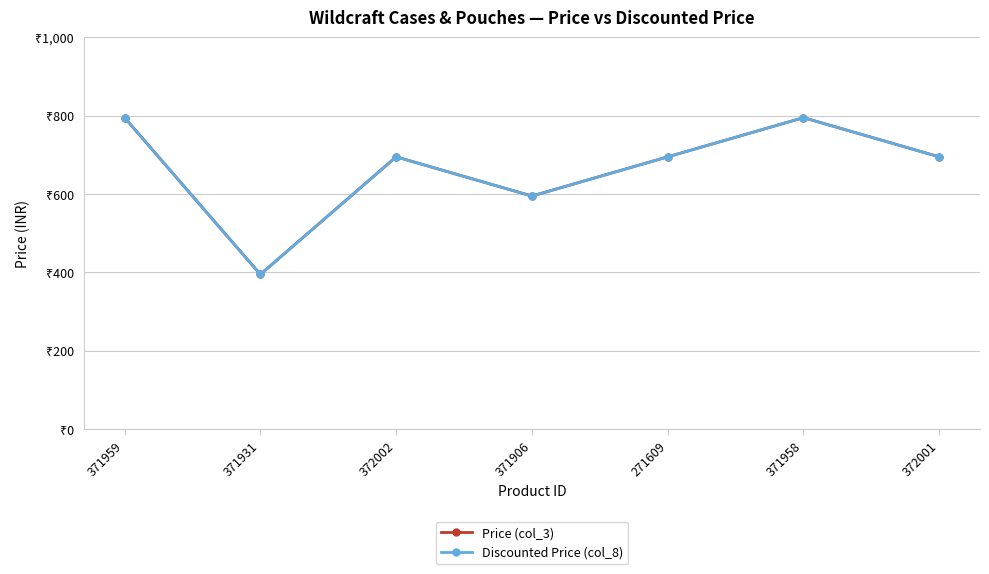

In Price (col_3), how many points are lower than both neighbors (excluding endpoints)?

2